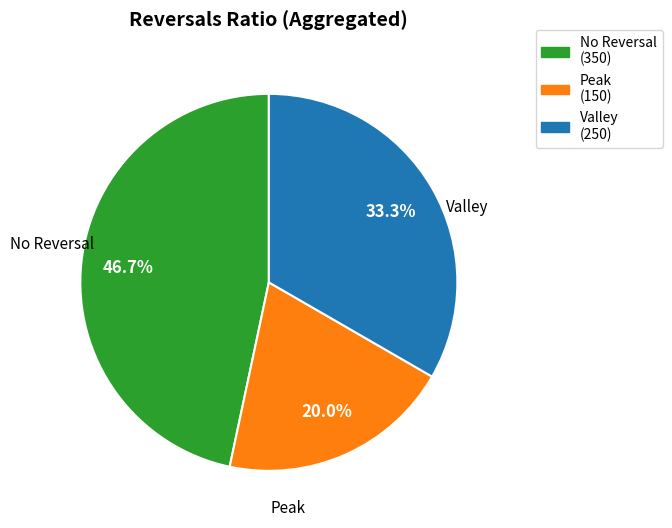

Is there any slice that represents more than half of the pie?

No